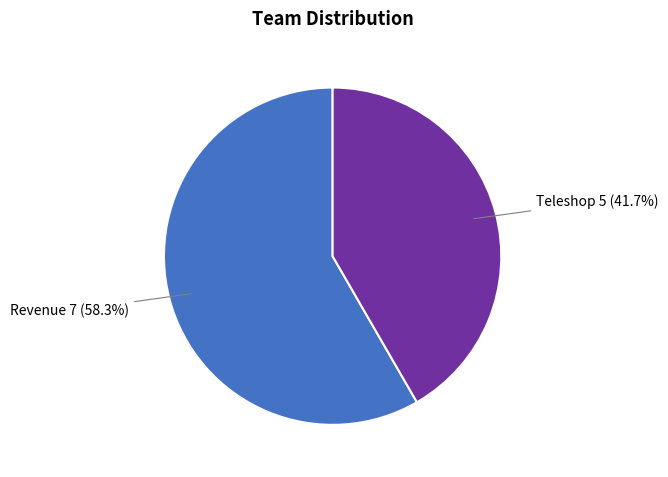

Does any single category account for the majority?

Yes